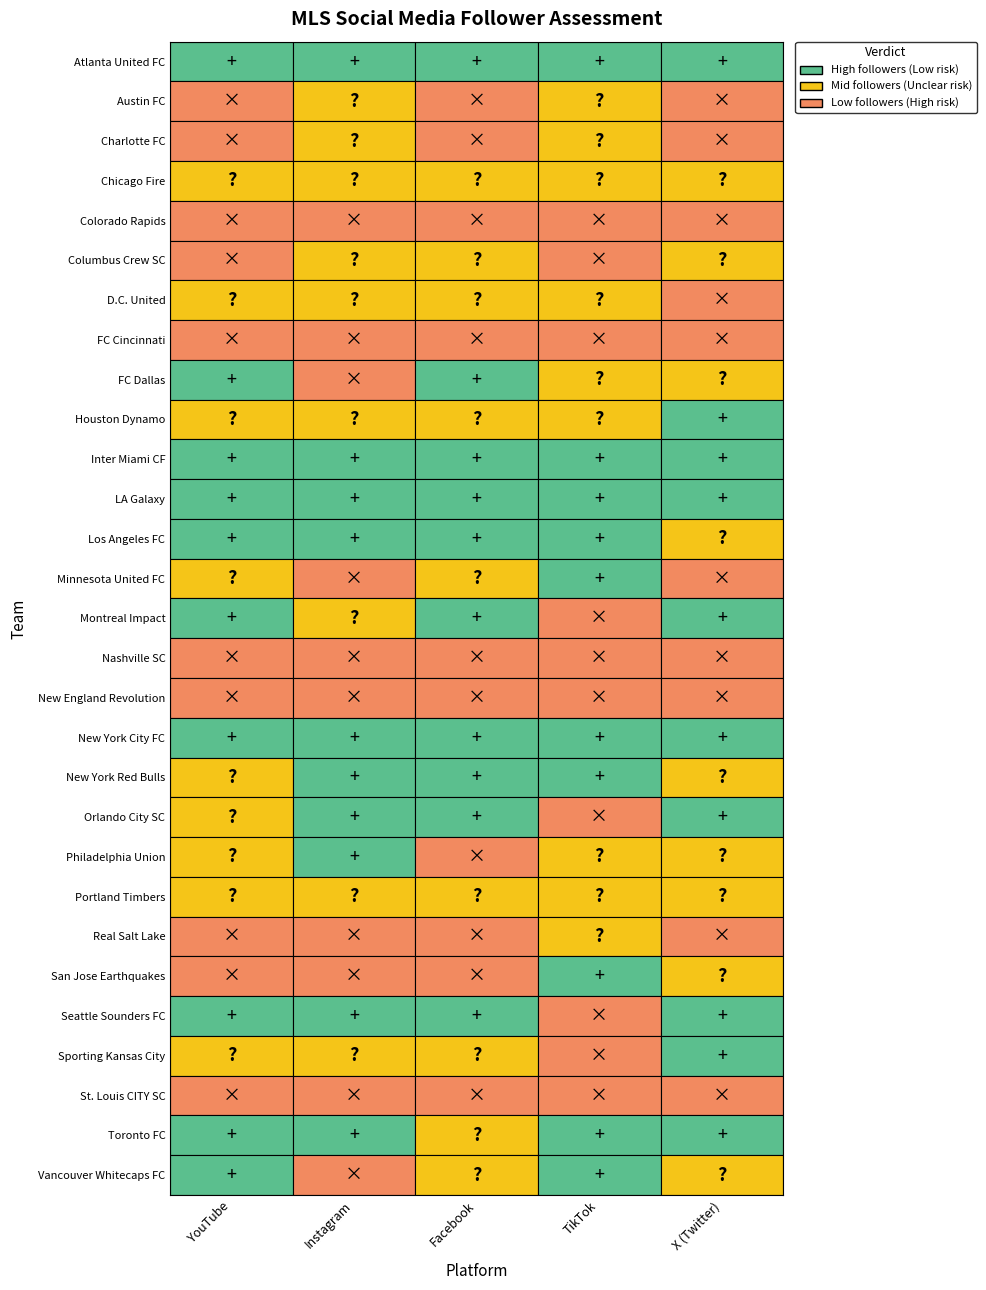

True or false: Columbus Crew SC has a value of 285245 at Colorado Rapids.

False